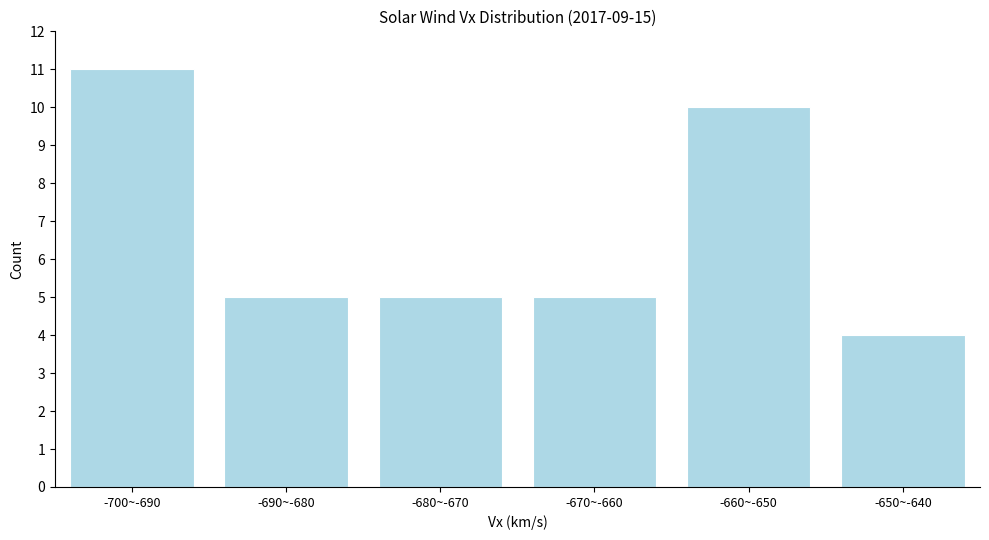

Reading left to right, list all the values displayed in this chart.

11	5	5	5	10	4